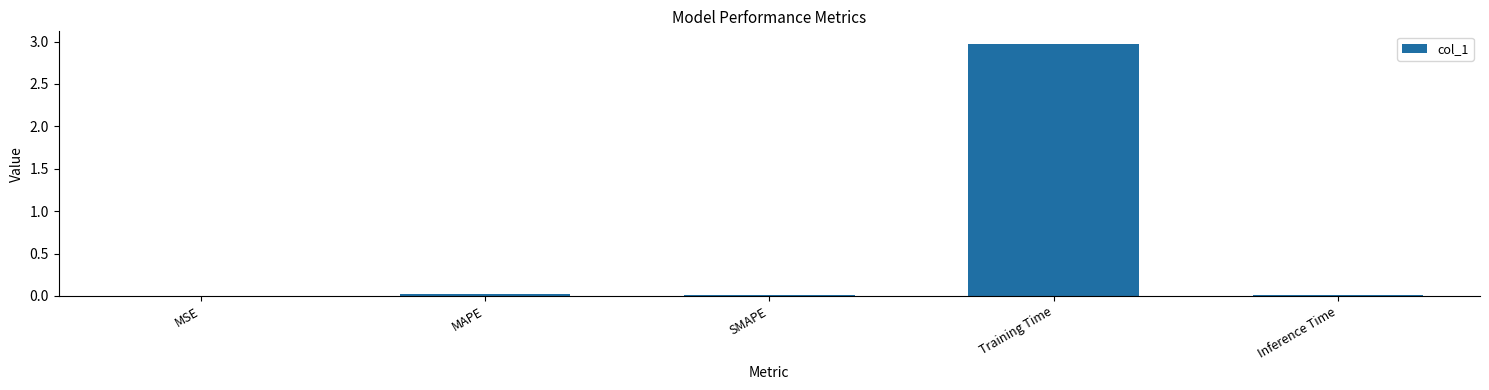

What is the sum of all values?

3.0